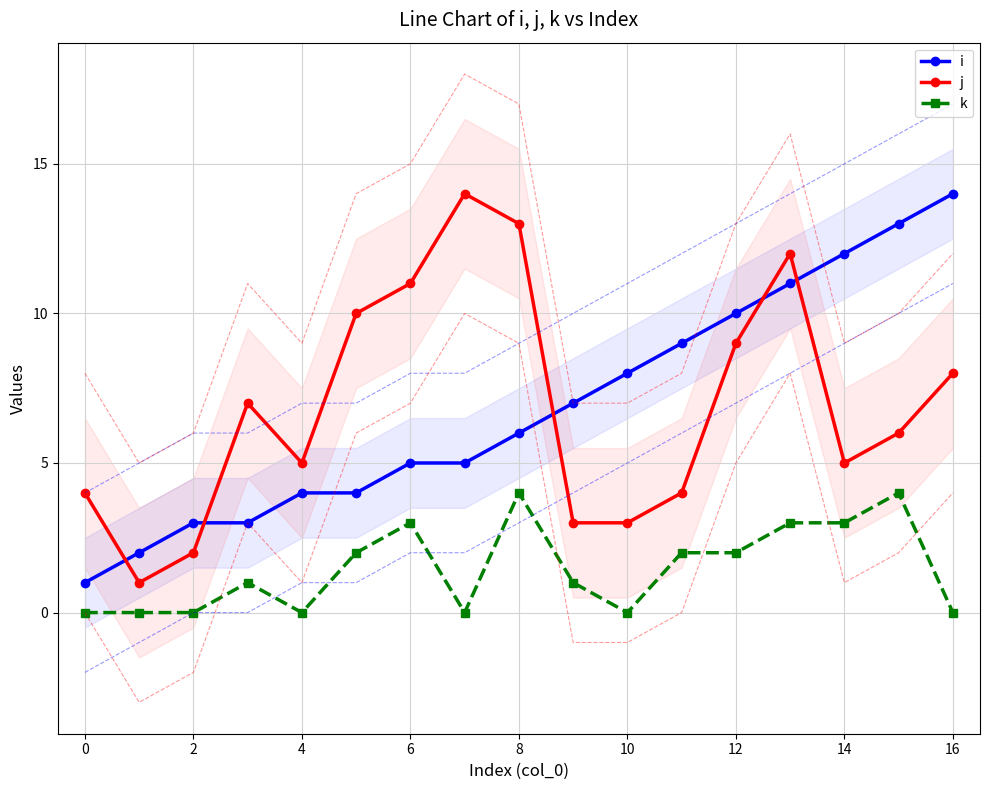

What are all the series names shown in the legend?

i, j, k